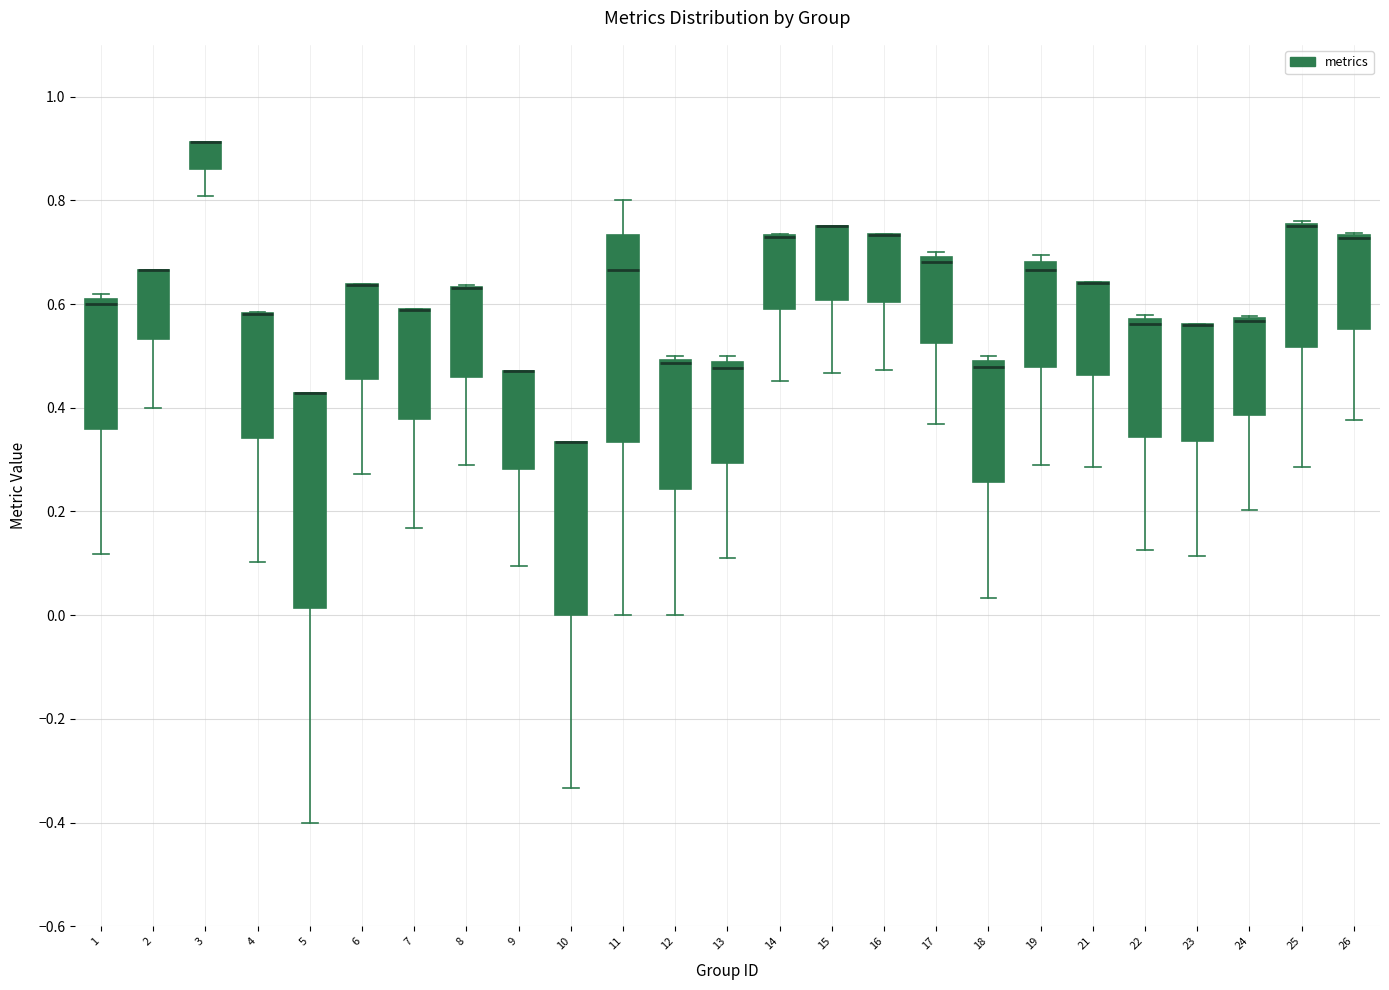

Reading left to right, transcribe this box plot: for each box, give where its median line is, the range the box spans, and where its two whiskers end, as read against the y-axis. The values are not printed on the chart, so give them approximately, as read against the axis.

1: median 0.60, box 0.36 to 0.62, whiskers 0.12 to 0.62 (just above the box's upper edge)
2: median 0.66 (drawn on the box's upper edge), box 0.54 to 0.66, whiskers 0.40 to 0.66
3: median 0.92 (drawn on the box's upper edge), box 0.86 to 0.92, whiskers 0.80 to 0.92
4: median 0.58 (drawn on the box's upper edge), box 0.34 to 0.58, whiskers 0.10 to 0.58
5: median 0.42 (drawn on the box's upper edge), box 0.02 to 0.42, whiskers -0.40 to 0.42
6: median 0.64 (drawn on the box's upper edge), box 0.46 to 0.64, whiskers 0.28 to 0.64
7: median 0.58 (drawn on the box's upper edge), box 0.38 to 0.58, whiskers 0.16 to 0.60
8: median 0.64 (drawn on the box's upper edge), box 0.46 to 0.64, whiskers 0.30 to 0.64
9: median 0.48 (drawn on the box's upper edge), box 0.28 to 0.48, whiskers 0.10 to 0.48
10: median 0.34 (drawn on the box's upper edge), box 0.00 to 0.34, whiskers -0.34 to 0.34
11: median 0.66, box 0.34 to 0.74, whiskers 0.00 to 0.80
12: median 0.48, box 0.24 to 0.50, whiskers 0.00 to 0.50 (just above the box's upper edge)
13: median 0.48 (just below the box's upper edge), box 0.30 to 0.48, whiskers 0.12 to 0.50
14: median 0.74 (drawn on the box's upper edge), box 0.60 to 0.74, whiskers 0.46 to 0.74
15: median 0.76 (drawn on the box's upper edge), box 0.60 to 0.76, whiskers 0.46 to 0.76
16: median 0.74 (drawn on the box's upper edge), box 0.60 to 0.74, whiskers 0.48 to 0.74
17: median 0.68, box 0.52 to 0.70, whiskers 0.36 to 0.70 (just above the box's upper edge)
18: median 0.48 (just below the box's upper edge), box 0.26 to 0.48, whiskers 0.04 to 0.50
19: median 0.66, box 0.48 to 0.68, whiskers 0.28 to 0.70
21: median 0.64 (drawn on the box's upper edge), box 0.46 to 0.64, whiskers 0.28 to 0.64
22: median 0.56, box 0.34 to 0.58, whiskers 0.12 to 0.58 (just above the box's upper edge)
23: median 0.56 (drawn on the box's upper edge), box 0.34 to 0.56, whiskers 0.12 to 0.56
24: median 0.56 (drawn on the box's upper edge), box 0.38 to 0.58, whiskers 0.20 to 0.58
25: median 0.76 (drawn on the box's upper edge), box 0.52 to 0.76, whiskers 0.28 to 0.76
26: median 0.72 (drawn on the box's upper edge), box 0.56 to 0.74, whiskers 0.38 to 0.74